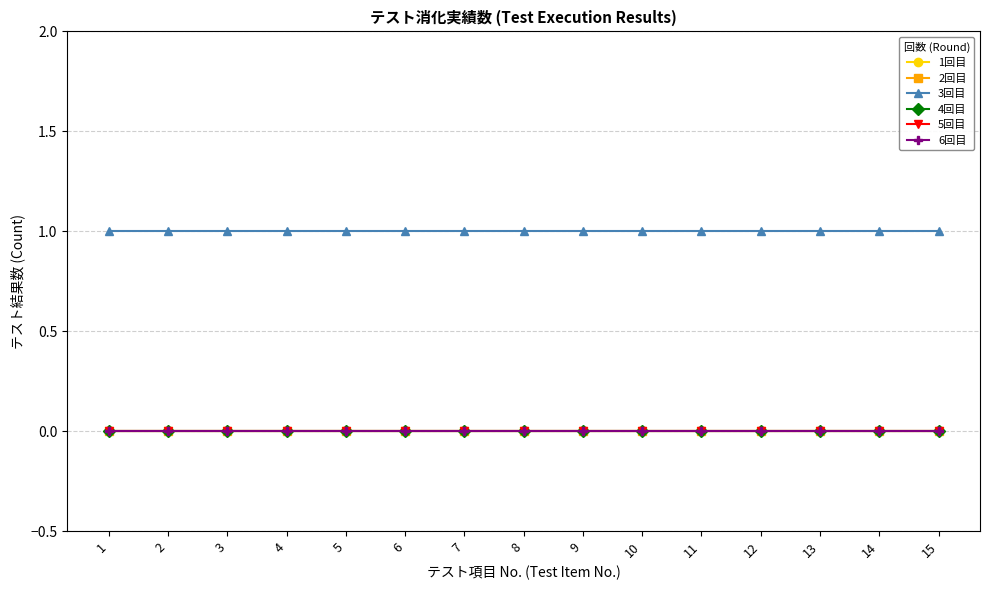

True or false: 3回目 has more than 1 points higher than both neighbors.

False